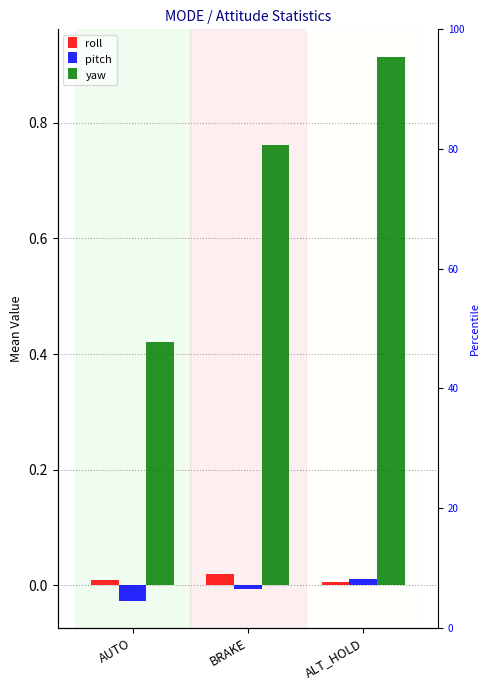

How many bars are there in each group?

3